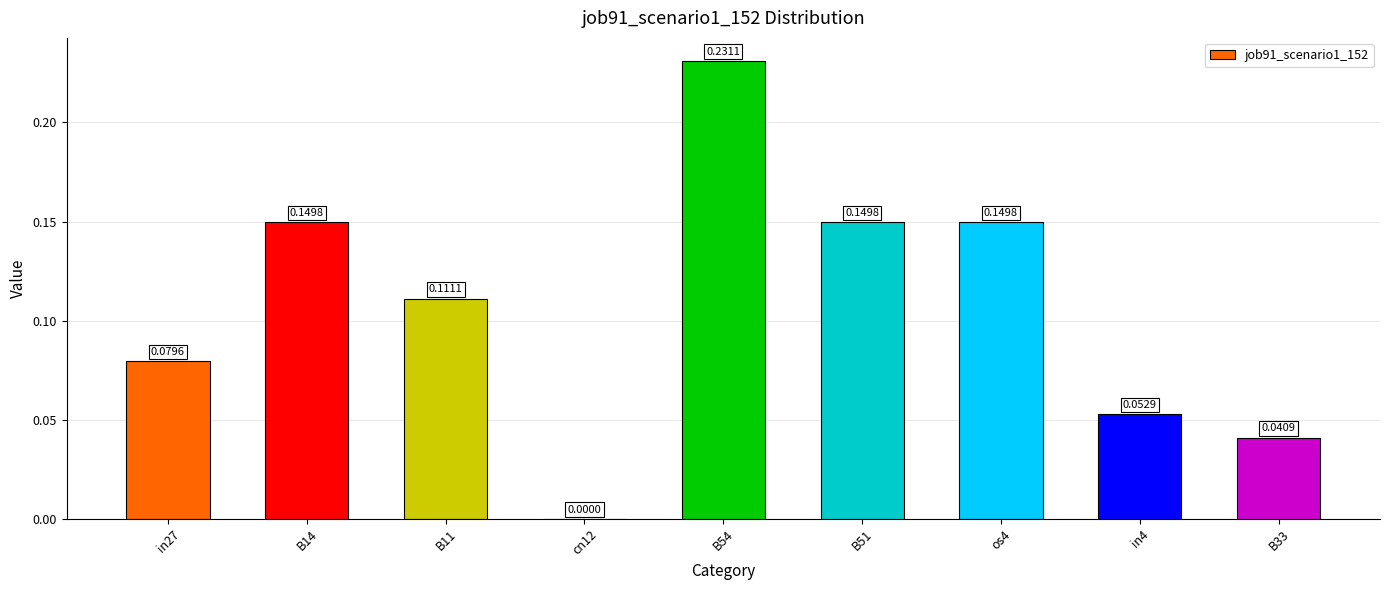

What is the sum of all values?

1.0